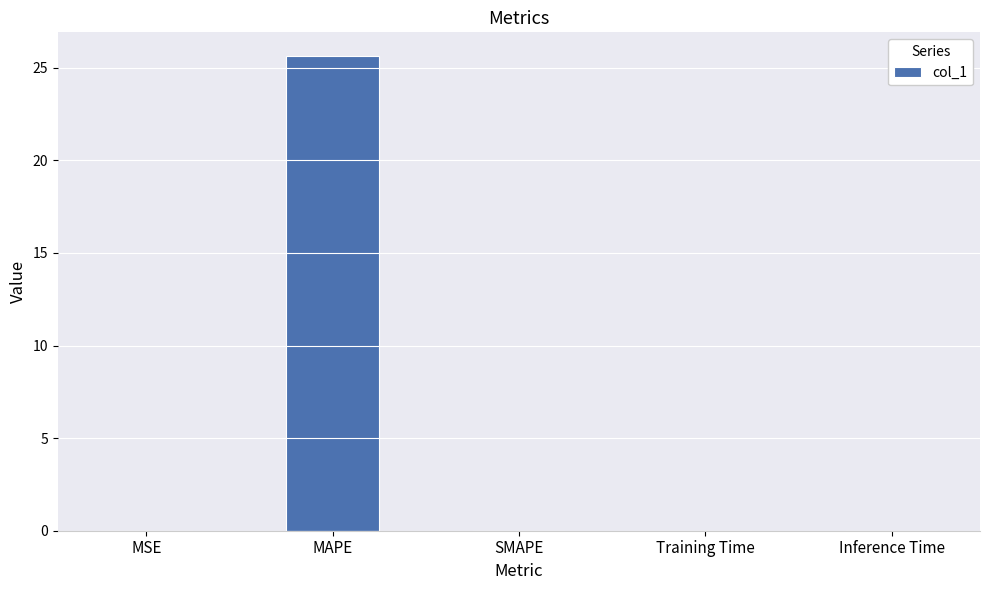

True or false: the data shows 25.6 at MAPE.

True